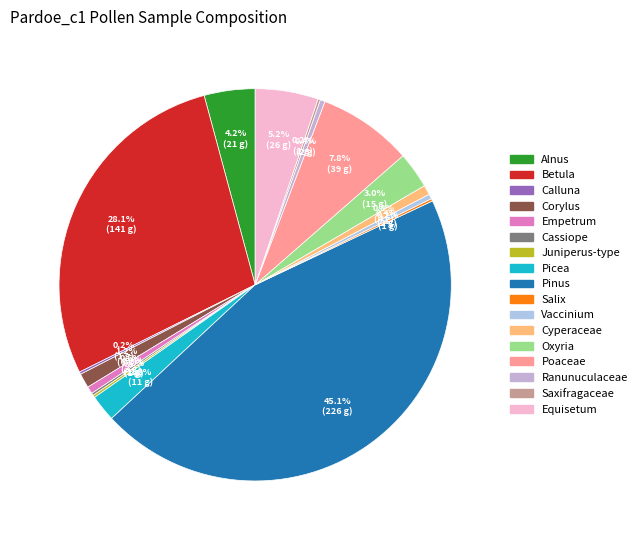

Is there any slice that represents more than half of the pie?

No